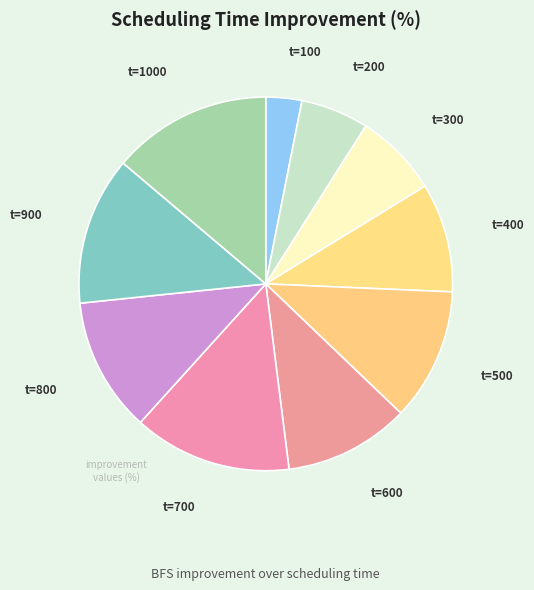

Which category has the smallest portion of the pie?

t=100